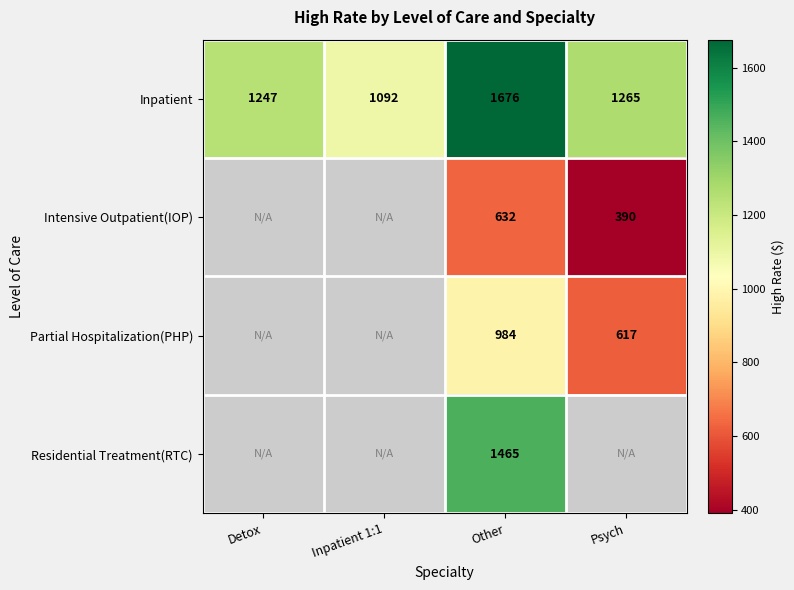

At which label is Inpatient closest to 1384?

Psych